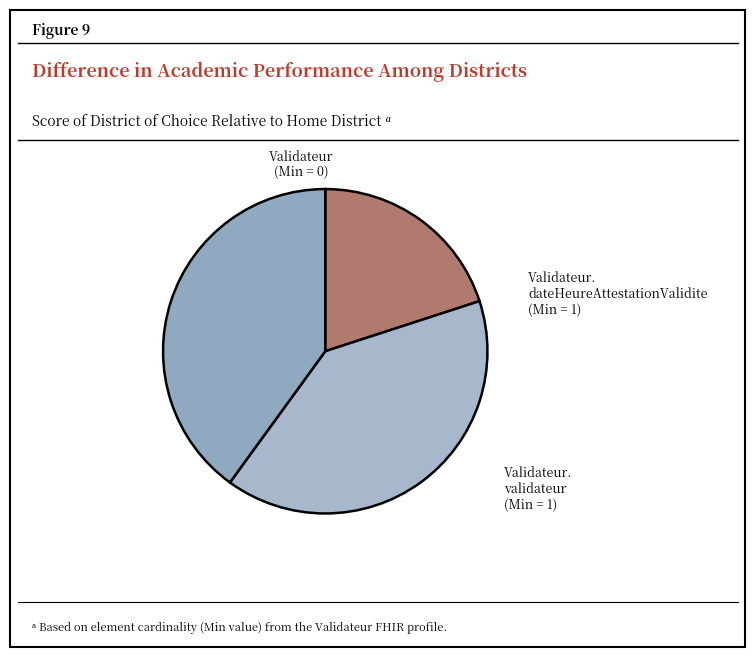

How many segments does this pie chart have?

3